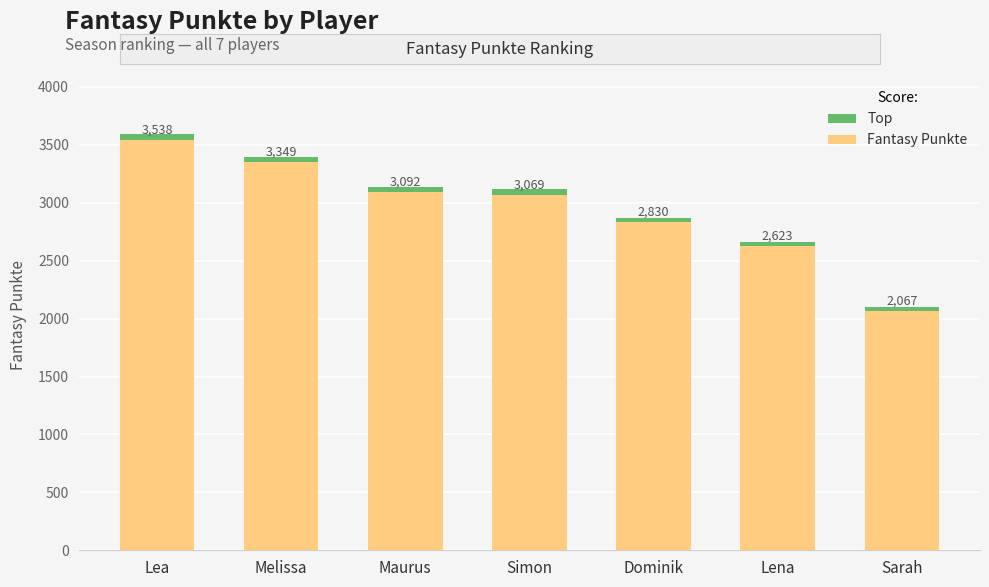

Does the chart contain any negative values?

No